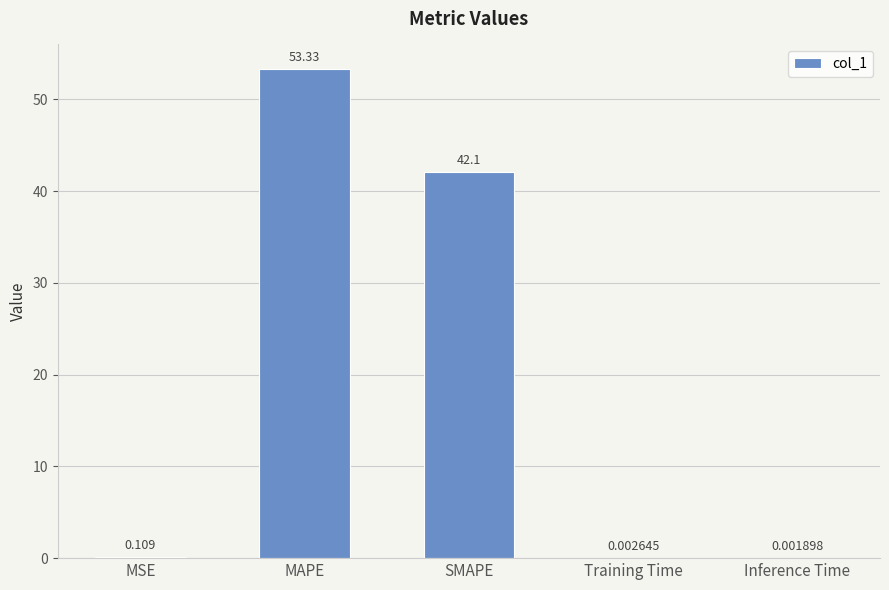

At which label is the value closest to 26?

SMAPE